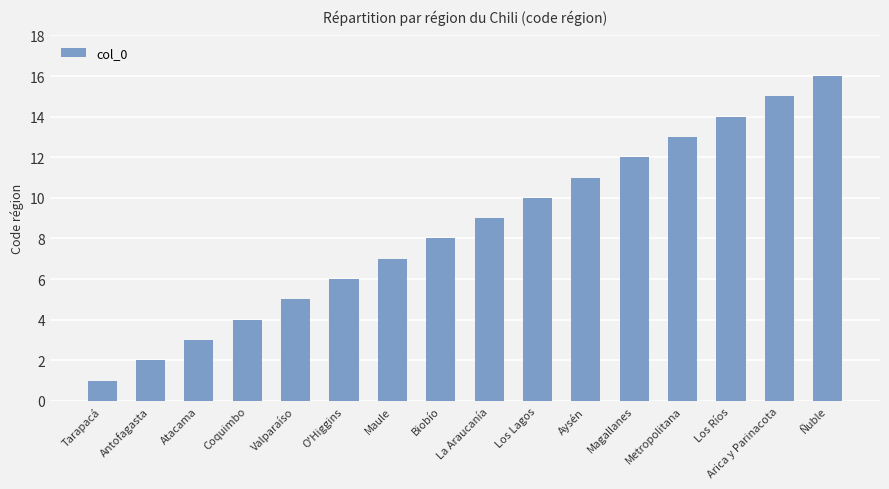

Which has a higher value, Aysén or Atacama?

Aysén